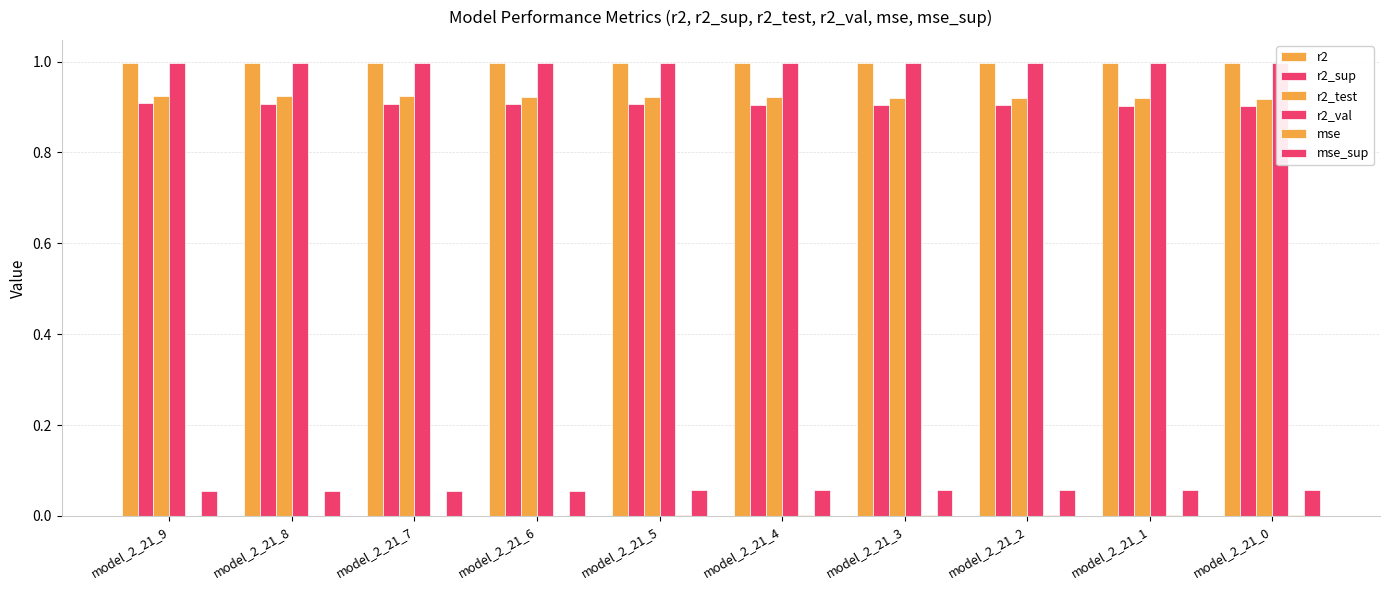

Reading right to left, what are all the values shown in this chart?

r2: model_2_21_0=1.0	model_2_21_1=1.0	model_2_21_2=1.0	model_2_21_3=1.0	model_2_21_4=1.0	model_2_21_5=1.0	model_2_21_6=1.0	model_2_21_7=1.0	model_2_21_8=1.0	model_2_21_9=1.0
r2_sup: model_2_21_0=0.9	model_2_21_1=0.9	model_2_21_2=0.9	model_2_21_3=0.9	model_2_21_4=0.9	model_2_21_5=0.9	model_2_21_6=0.9	model_2_21_7=0.9	model_2_21_8=0.9	model_2_21_9=0.9
r2_test: model_2_21_0=0.9	model_2_21_1=0.9	model_2_21_2=0.9	model_2_21_3=0.9	model_2_21_4=0.9	model_2_21_5=0.9	model_2_21_6=0.9	model_2_21_7=0.9	model_2_21_8=0.9	model_2_21_9=0.9
r2_val: model_2_21_0=1.0	model_2_21_1=1.0	model_2_21_2=1.0	model_2_21_3=1.0	model_2_21_4=1.0	model_2_21_5=1.0	model_2_21_6=1.0	model_2_21_7=1.0	model_2_21_8=1.0	model_2_21_9=1.0
mse: model_2_21_0=0.0	model_2_21_1=0.0	model_2_21_2=0.0	model_2_21_3=0.0	model_2_21_4=0.0	model_2_21_5=0.0	model_2_21_6=0.0	model_2_21_7=0.0	model_2_21_8=0.0	model_2_21_9=0.0
mse_sup: model_2_21_0=0.1	model_2_21_1=0.1	model_2_21_2=0.1	model_2_21_3=0.1	model_2_21_4=0.1	model_2_21_5=0.1	model_2_21_6=0.1	model_2_21_7=0.1	model_2_21_8=0.1	model_2_21_9=0.1